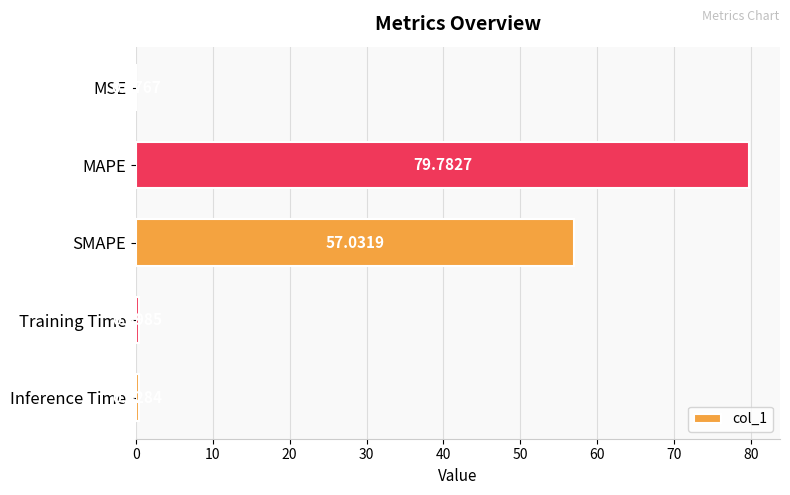

What is the change in value from MAPE to SMAPE?

-22.8